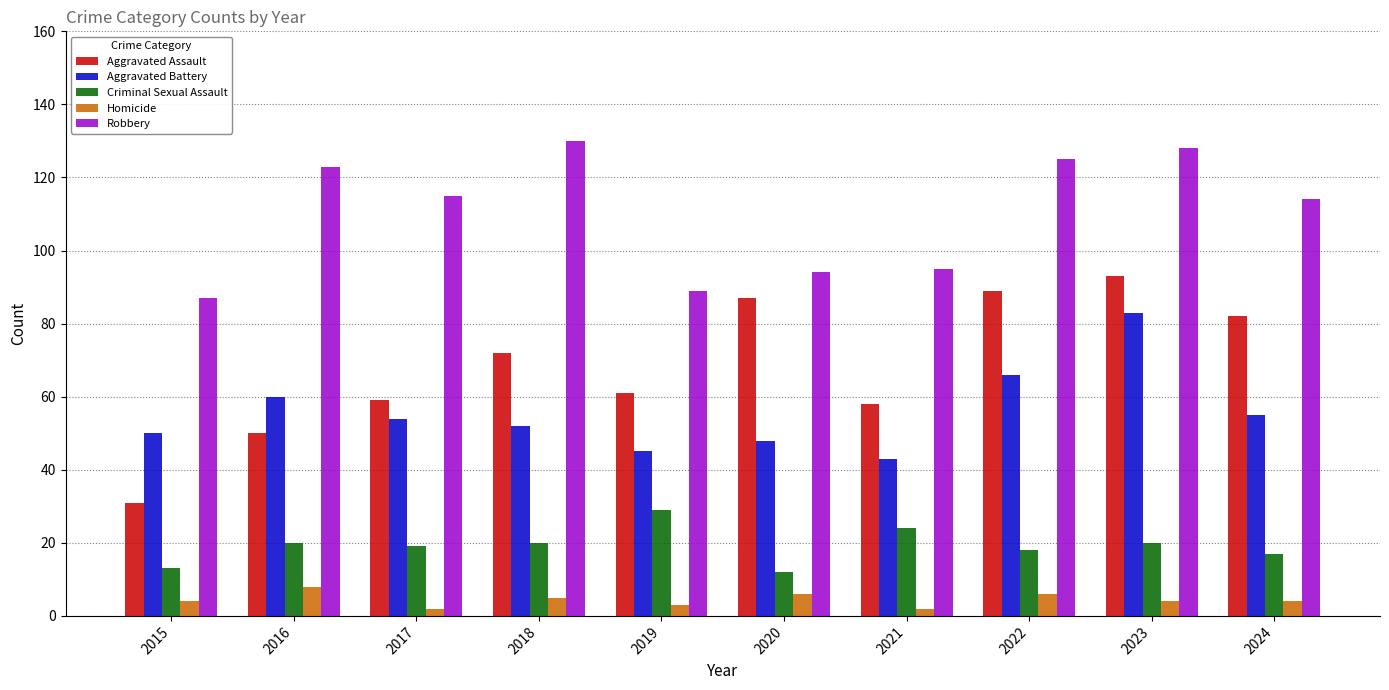

Reading right to left, extract all data points from this chart.

Aggravated Assault: 82	93	89	58	87	61	72	59	50	31
Aggravated Battery: 55	83	66	43	48	45	52	54	60	50
Criminal Sexual Assault: 17	20	18	24	12	29	20	19	20	13
Homicide: 4	4	6	2	6	3	5	2	8	4
Robbery: 114	128	125	95	94	89	130	115	123	87